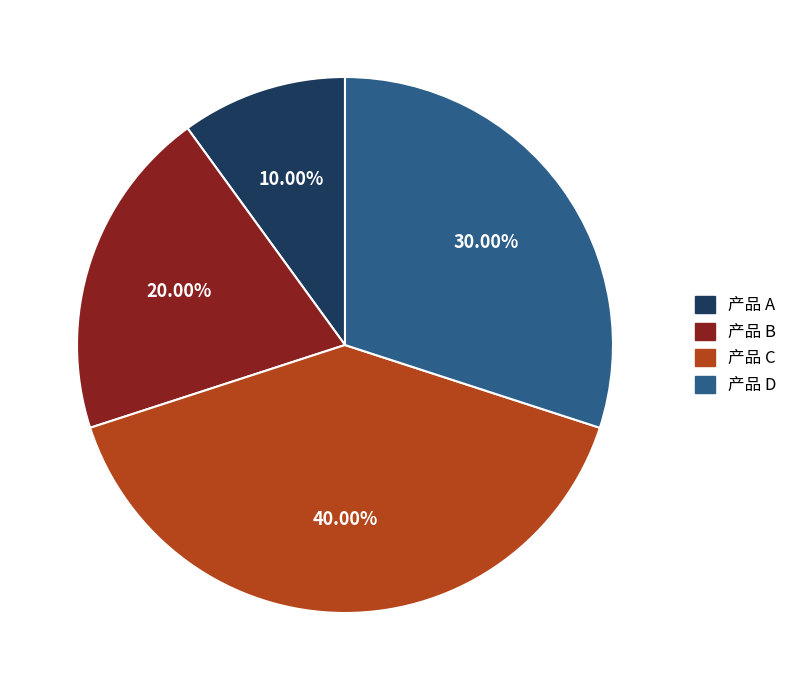

Rank the categories by value from highest to lowest.

产品 C, 产品 D, 产品 B, 产品 A